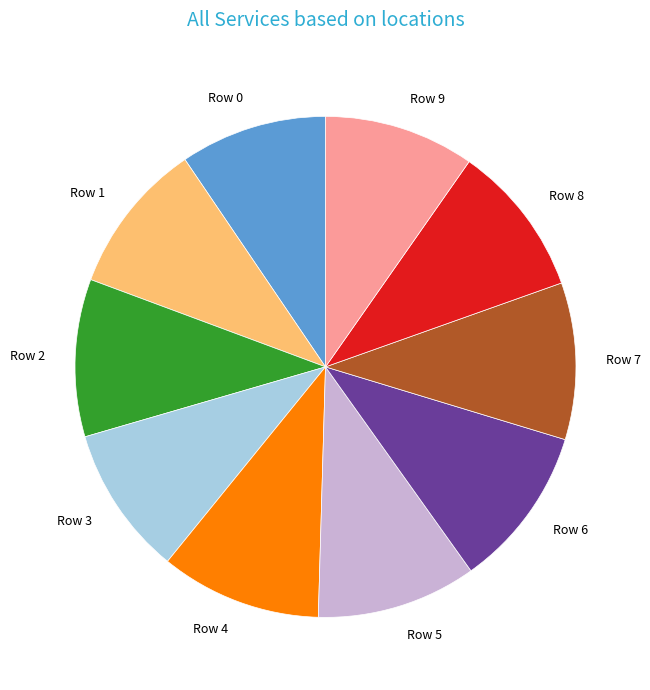

Is it true that Row 3 is 19% of the pie?

False